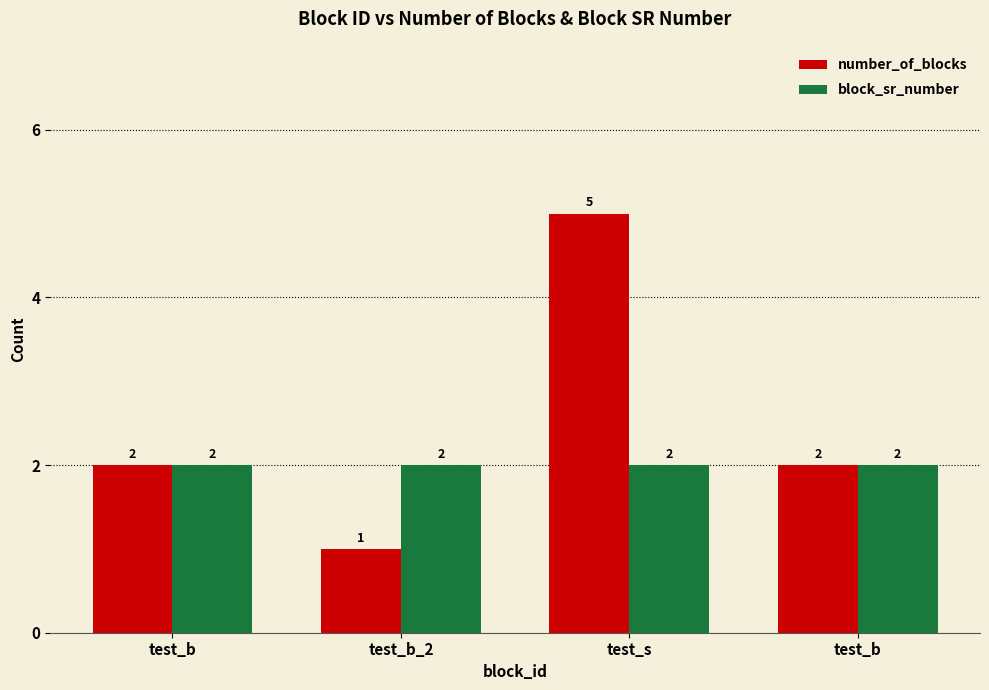

How many categories are shown in the chart?

4